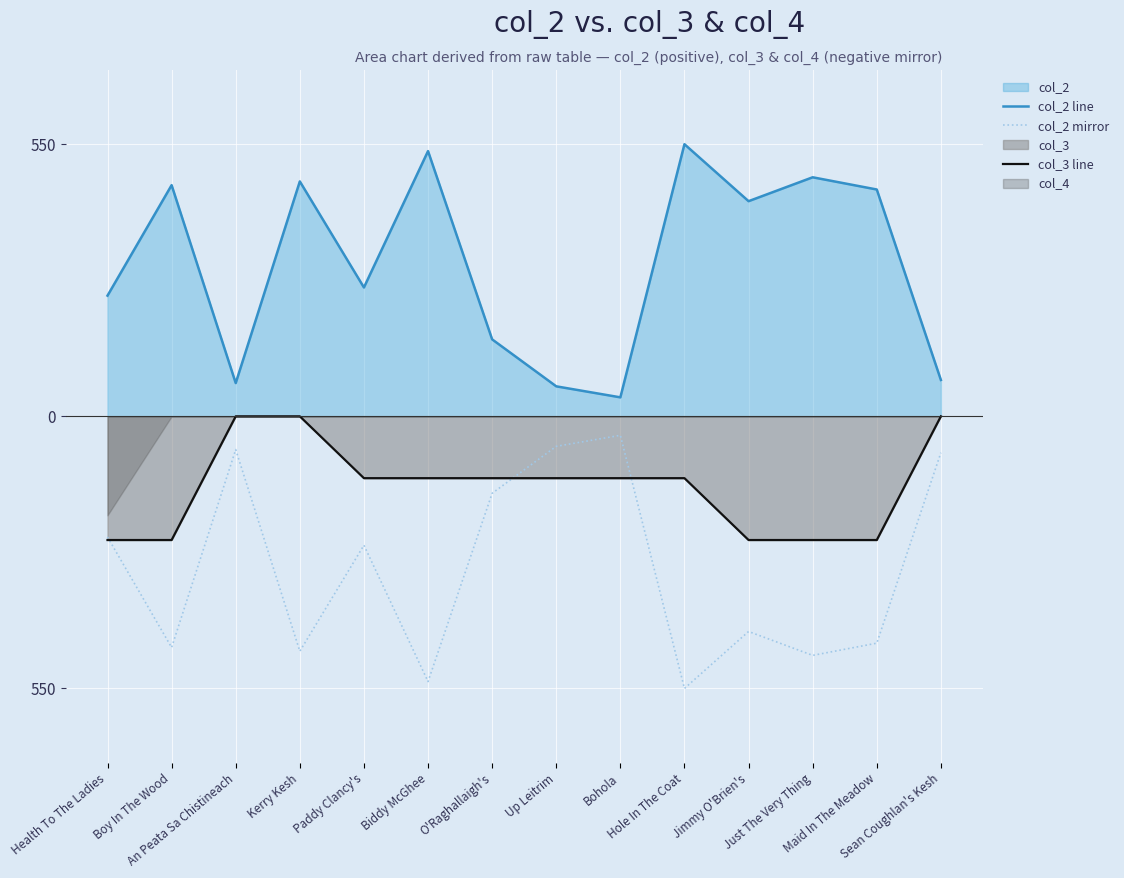

What position from the left is An Peata Sa Chistineach?

3